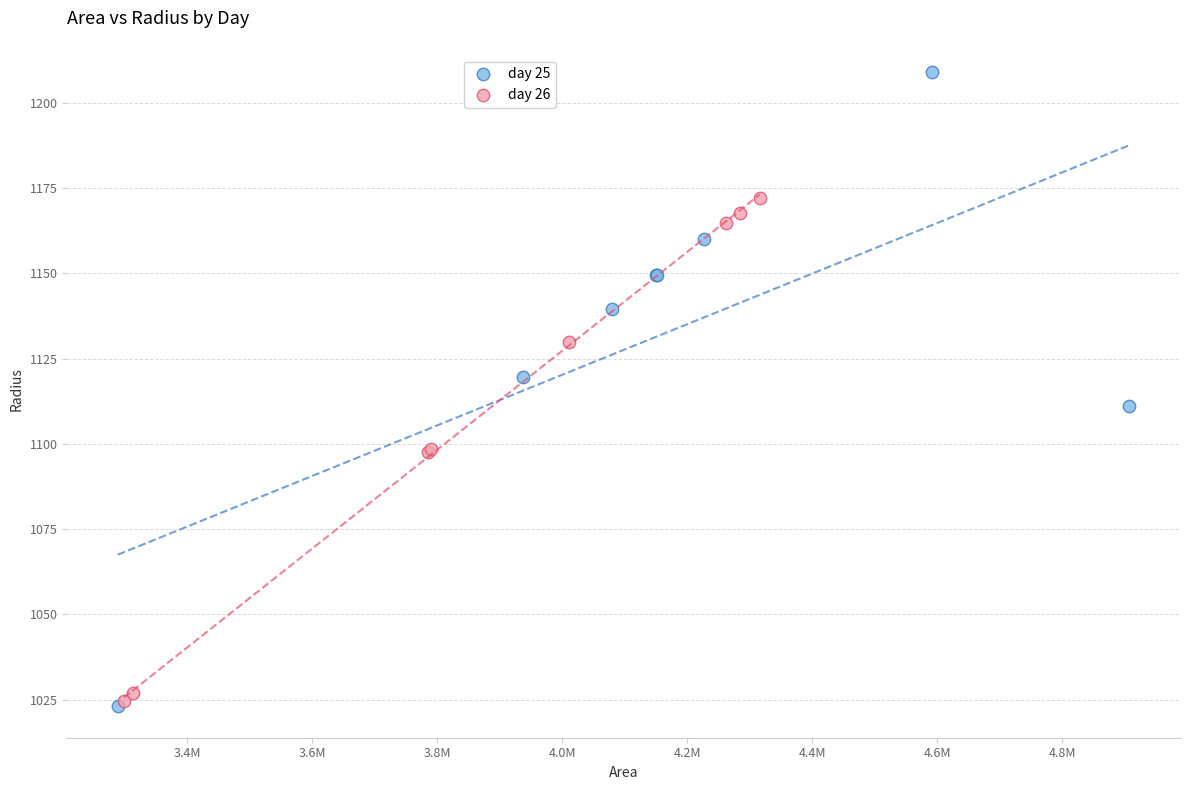

Which series has the largest Y range (max minus min)?

day 25